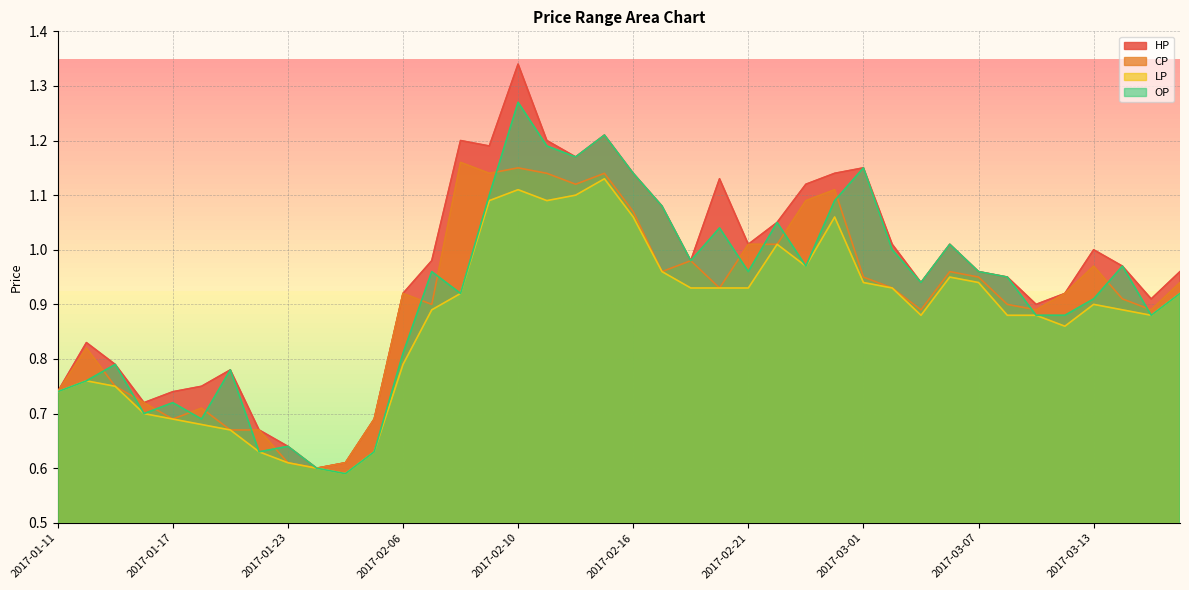

Where is the first local maximum for CP?

2017-01-12